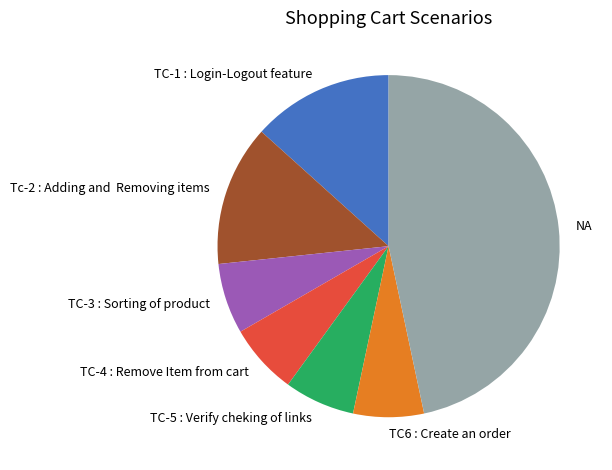

Is the sum of TC-4 : Remove Item from cart and Tc-2 : Adding and Removing items greater than half?

No